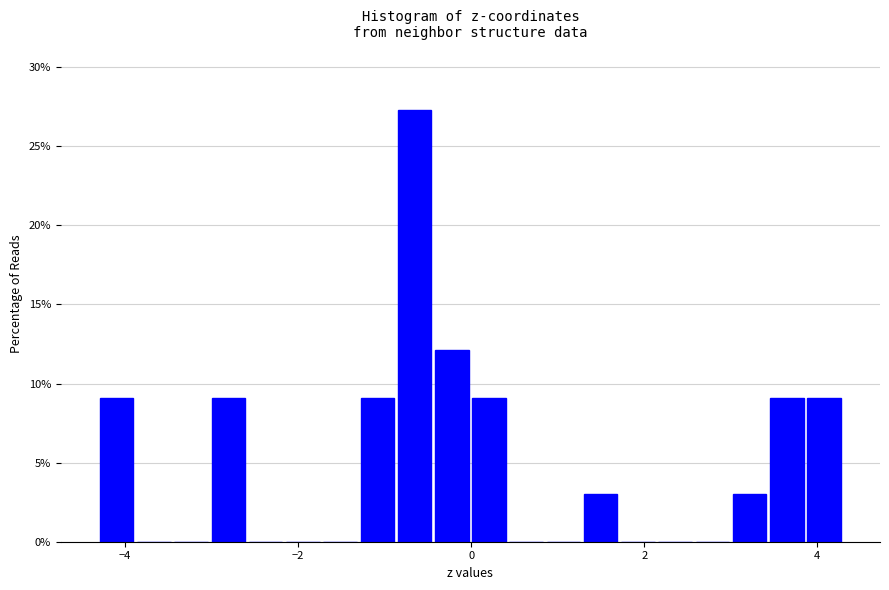

Read against the x-axis, roughly where is the centre of the tallest bar?

-0.6